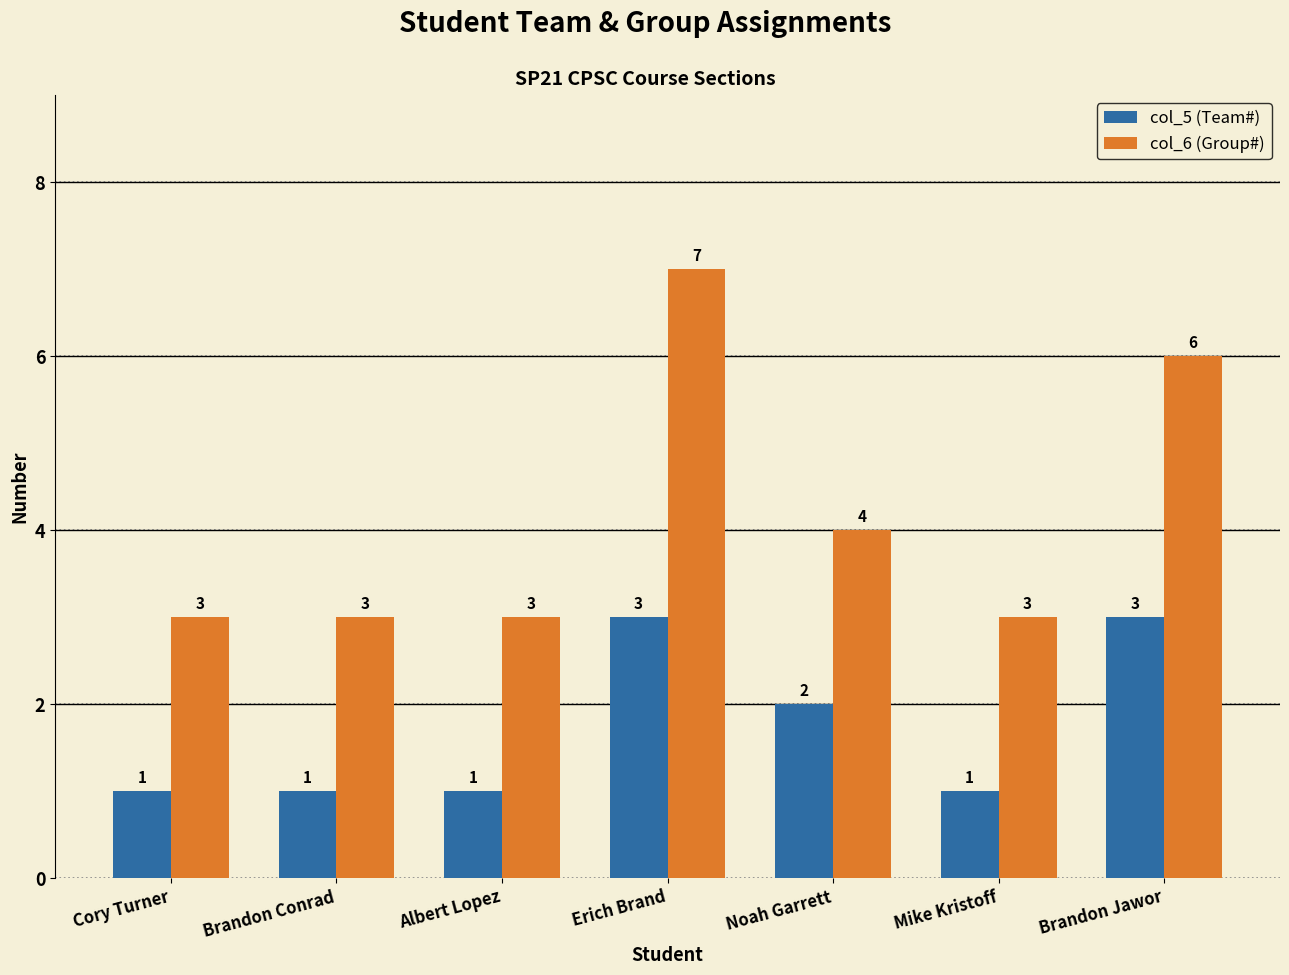

Where is col_5 (Team#) nearest to the value 2?

Noah Garrett